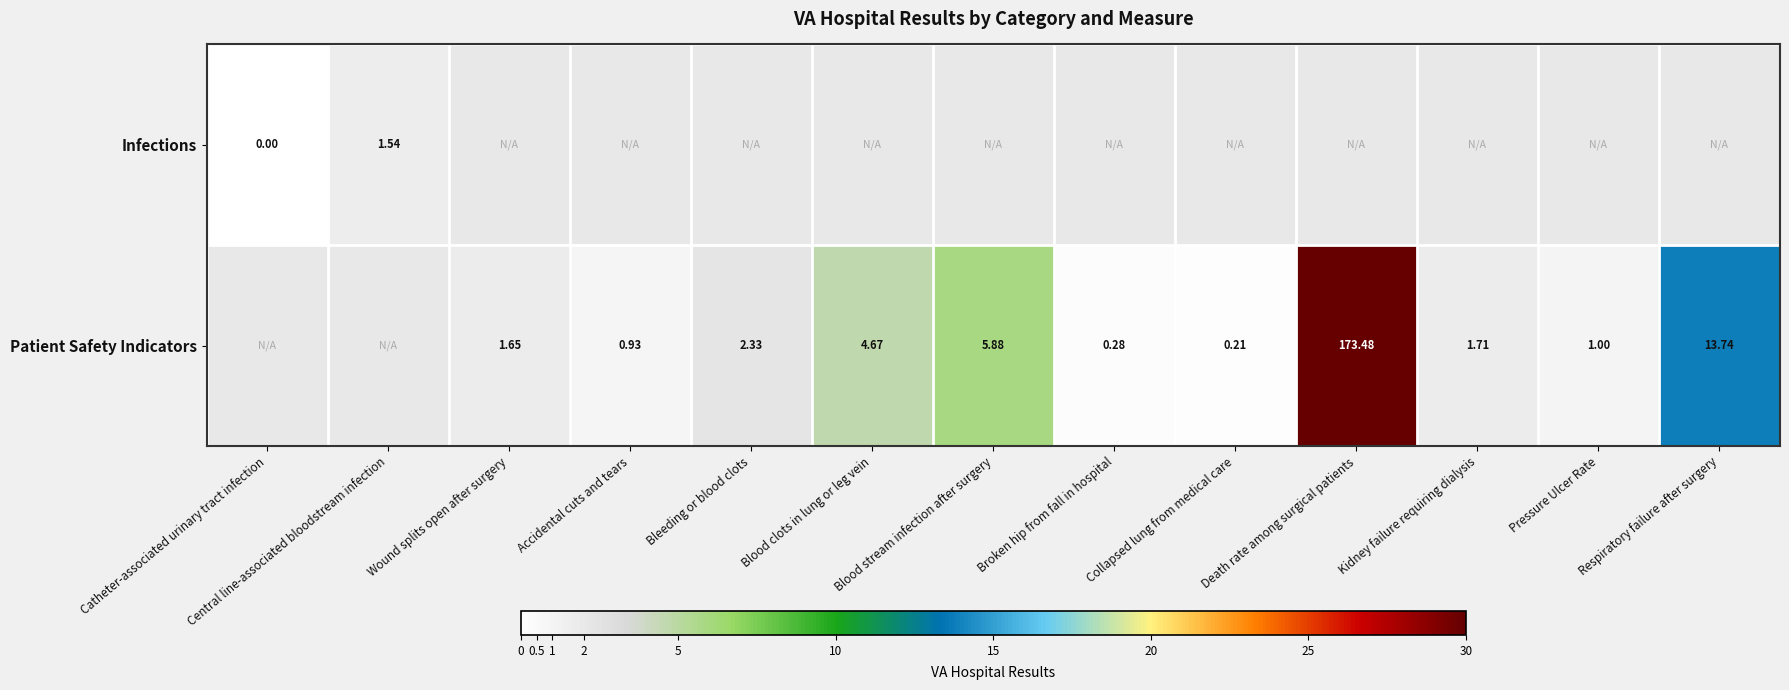

How many Patient Safety Indicators values are between 0 and 4?

7